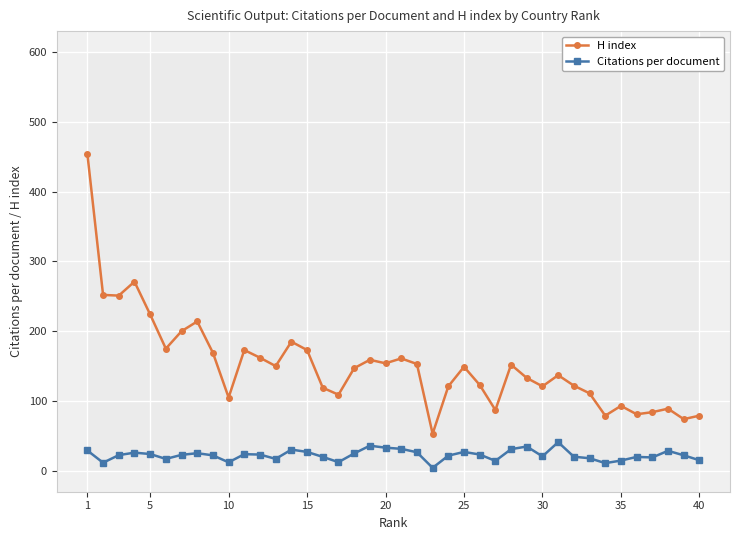

How many lines are shown in the chart?

2